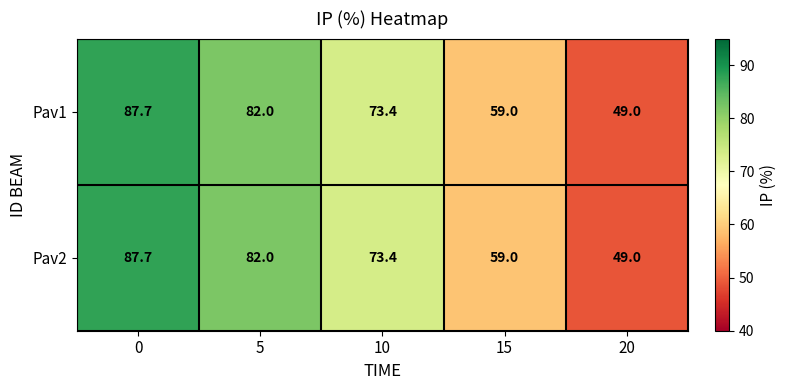

What is the total value across all series at 15?

118.0